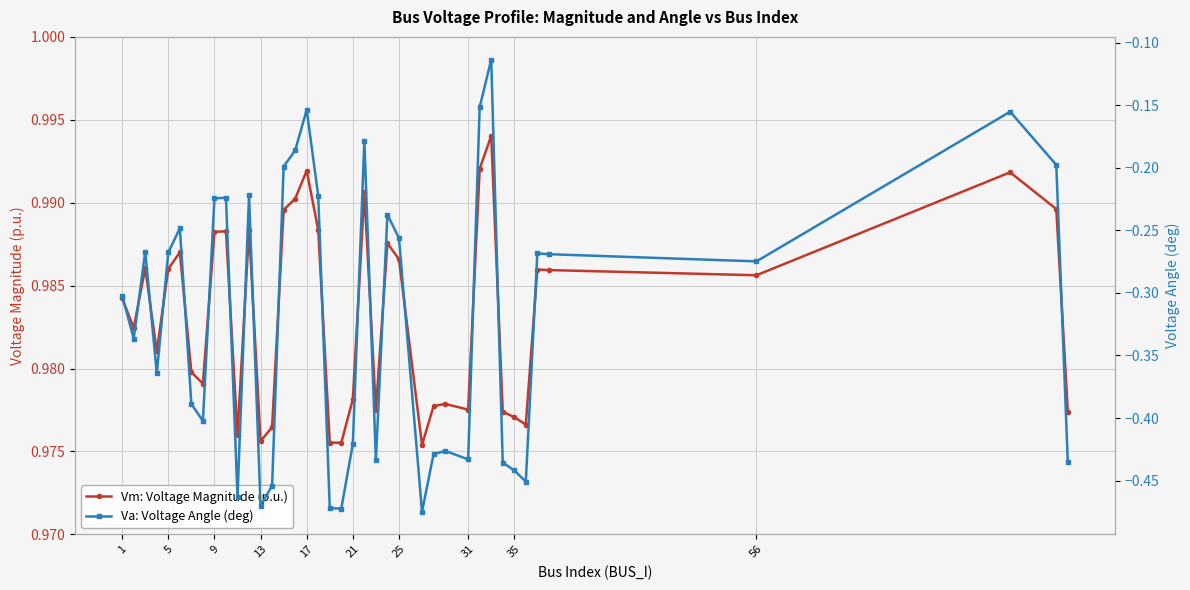

At how many categories does at least one series exceed 0?

40